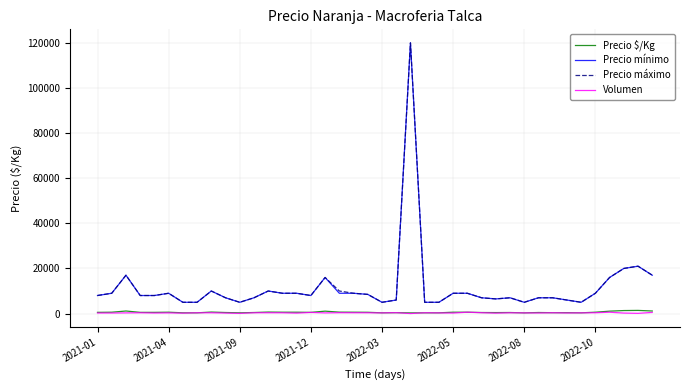

What is the highest value of the Precio máximo series?

120000